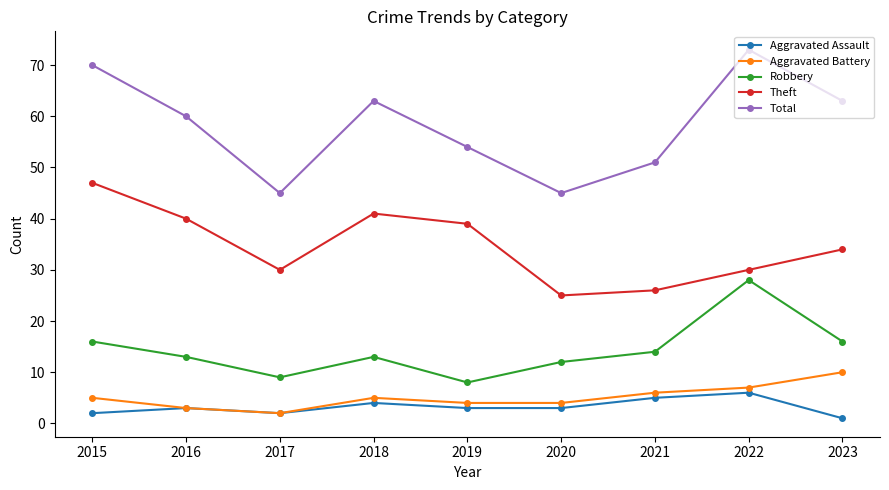

Rank the series at 2022 from lowest to highest value.

Aggravated Assault, Aggravated Battery, Robbery, Theft, Total